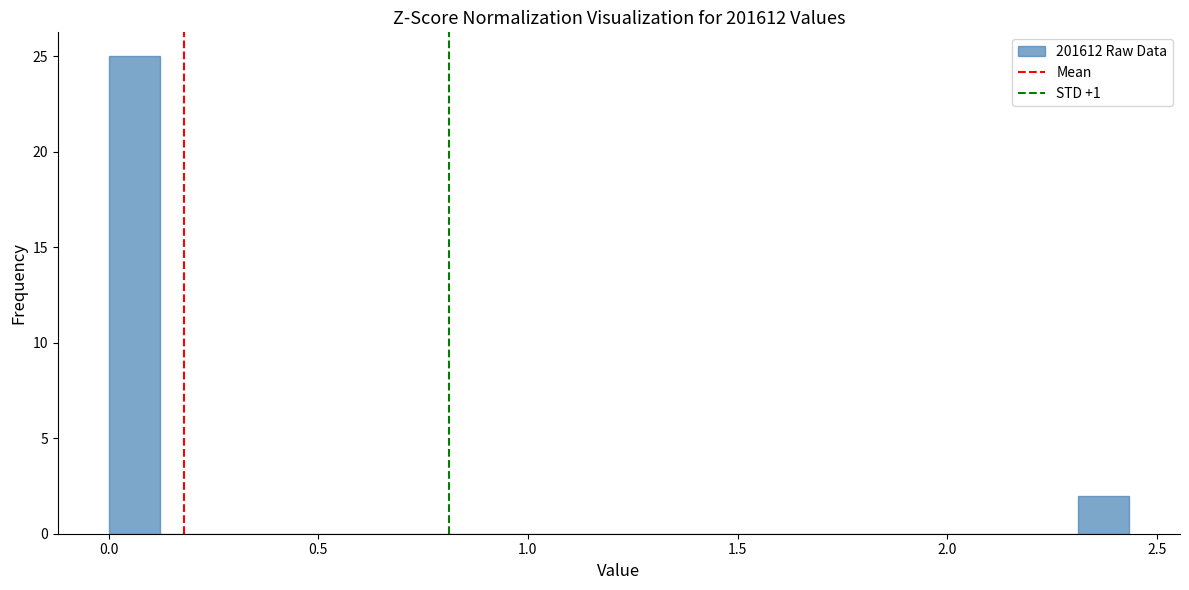

Around what value on the x-axis is the tallest bar? Give the approximate position of its centre, as read against the axis.

0.05